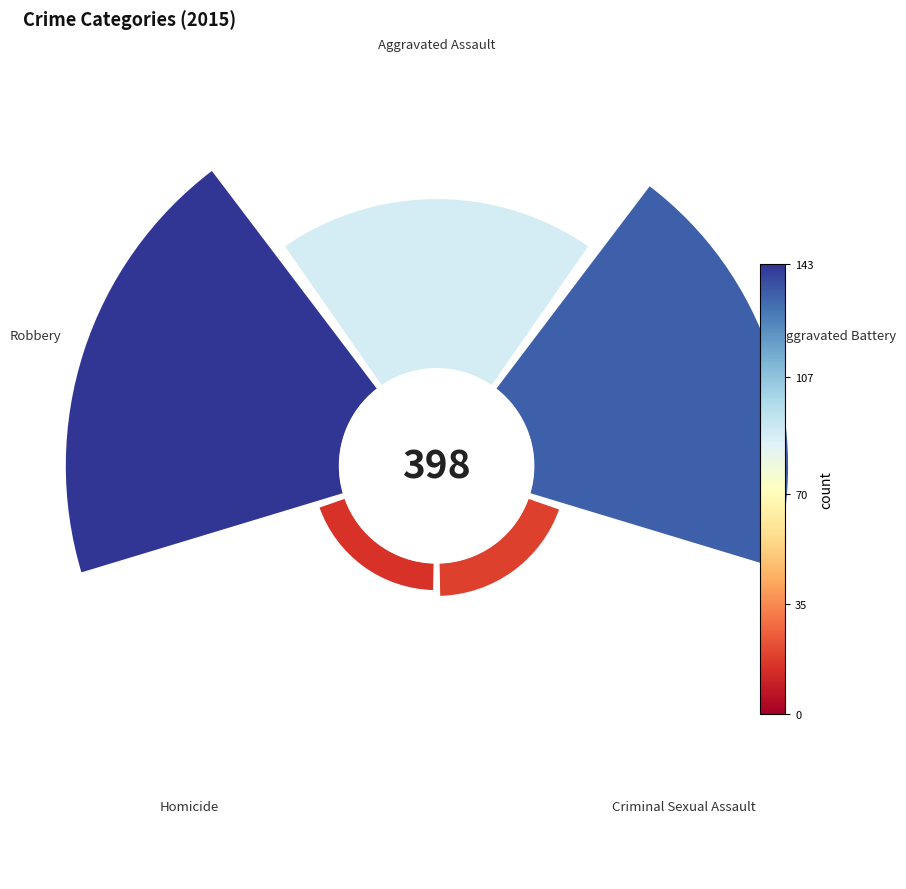

Is it true that Homicide is 15% of the pie?

False